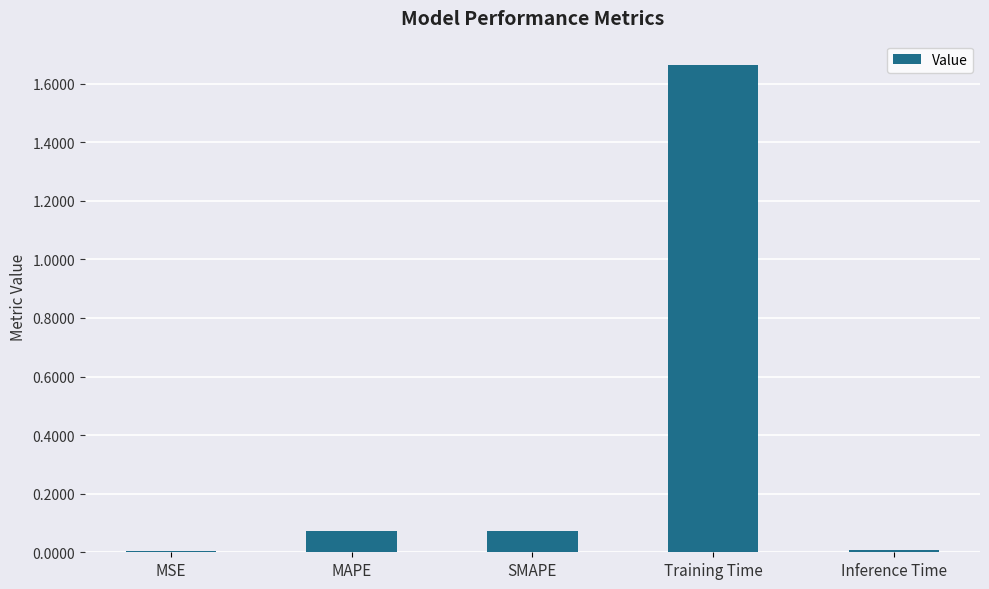

Does the chart contain stacked bars?

No